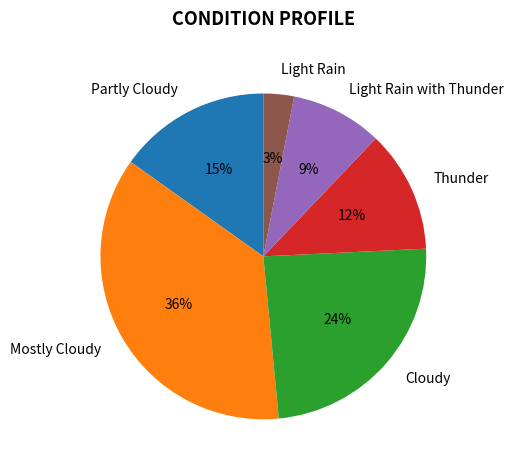

The Partly Cloudy slice represents 27% of the pie. True or false?

False